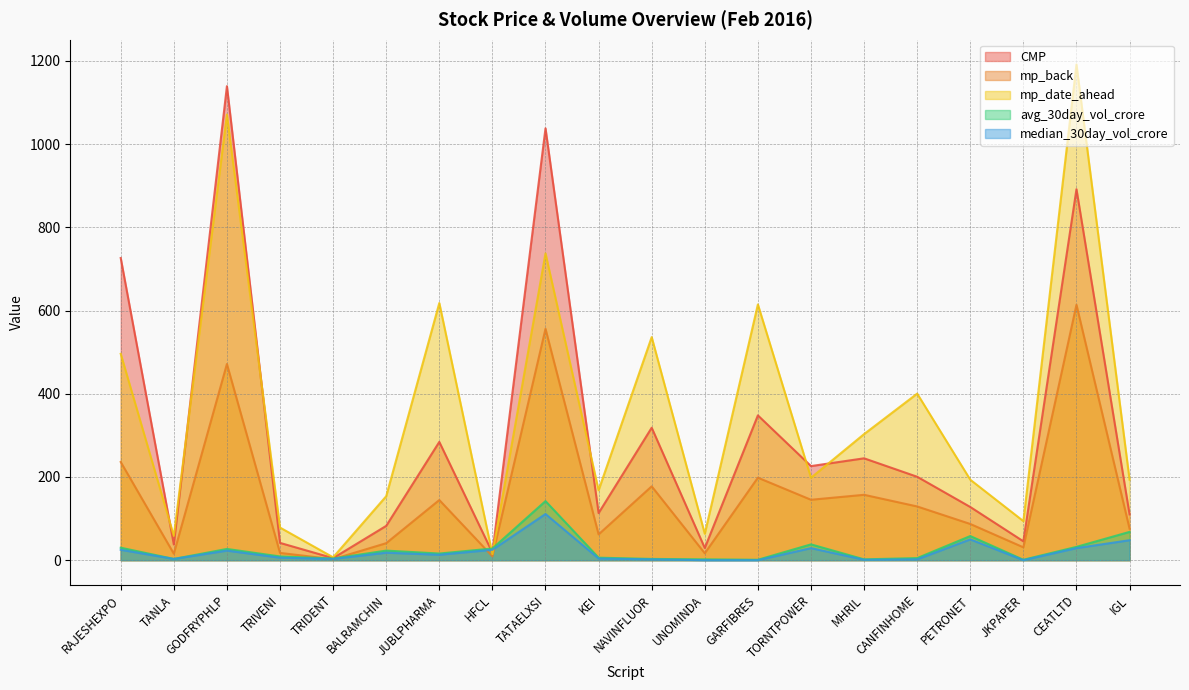

What is the difference between the second highest and minimum values in the mp_back series?

553.6